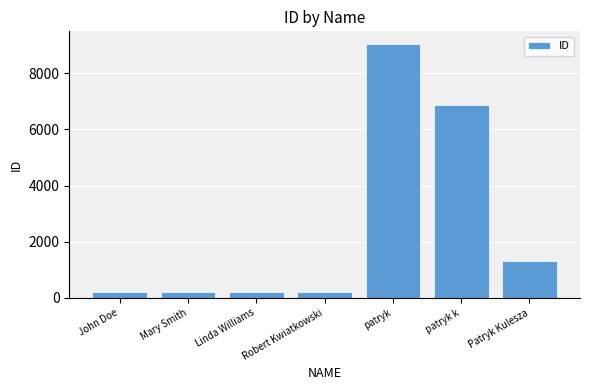

Which category has the highest value across all series?

patryk